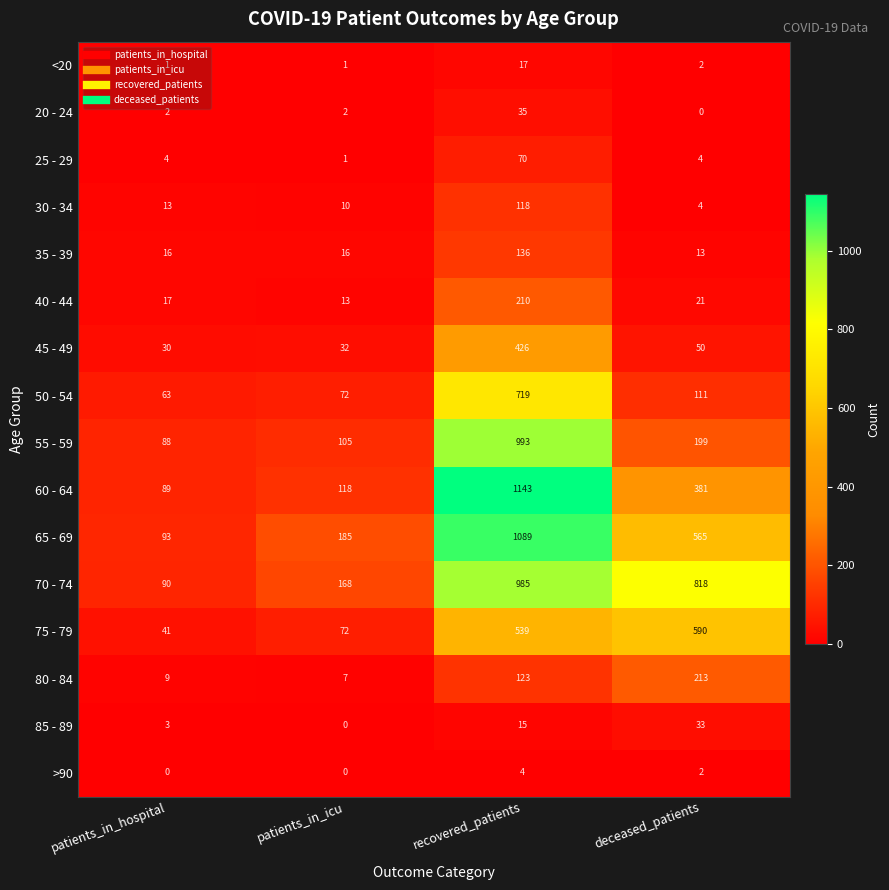

The value of 70 - 74 at patients_in_hospital is 122. True or false?

False